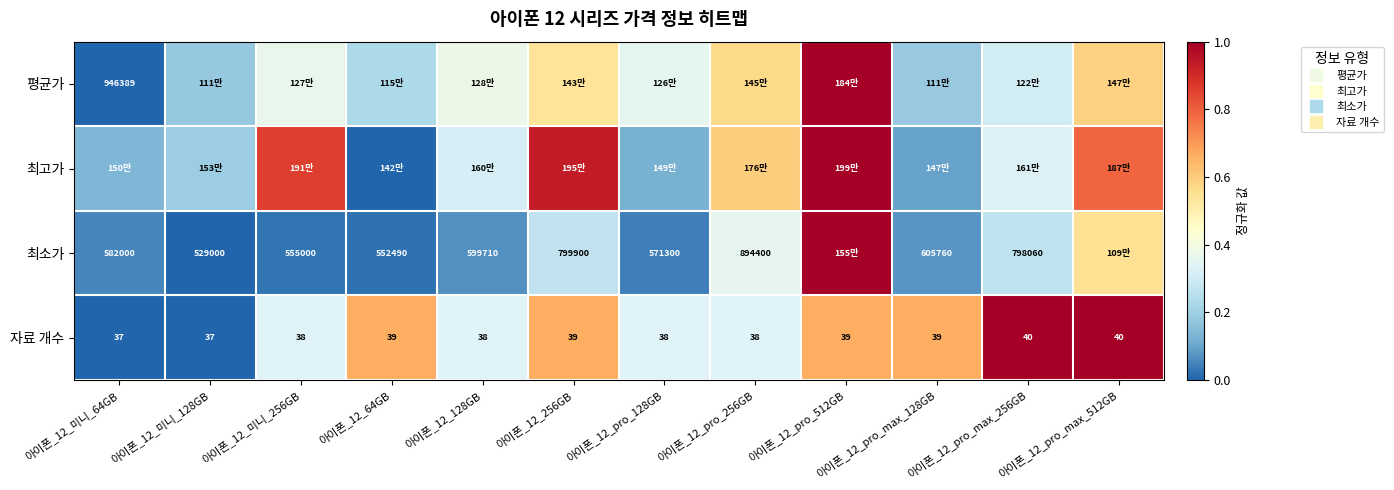

Rank the series at 아이폰_12_pro_max_256GB from highest to lowest value.

자료 개수, 최고가, 평균가, 최소가